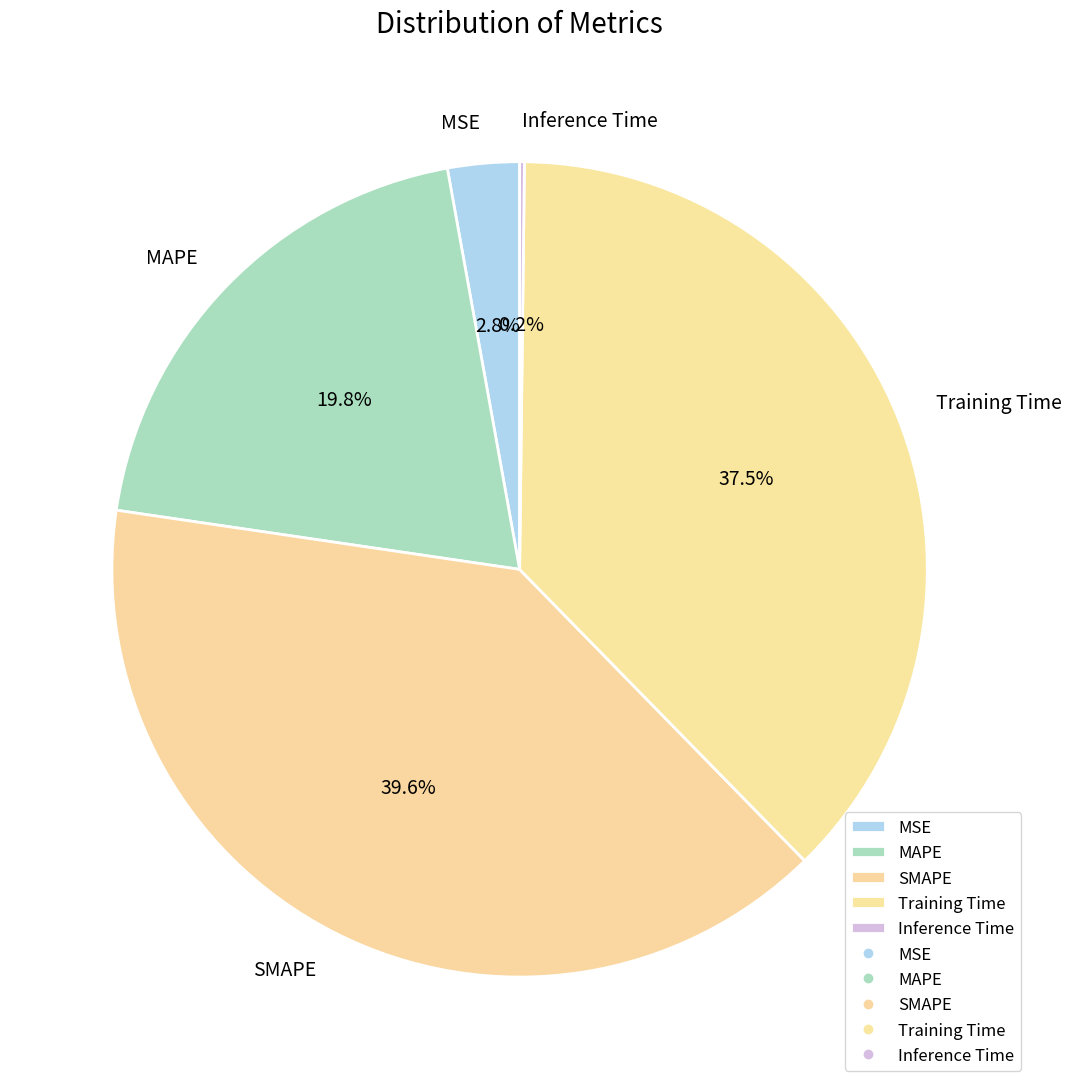

Is Training Time the majority of the pie?

No